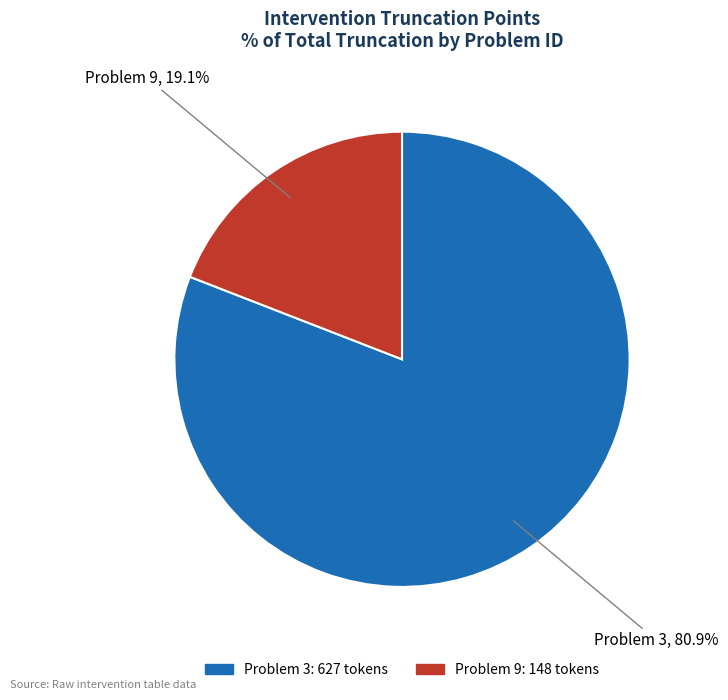

Which slice is the largest?

3